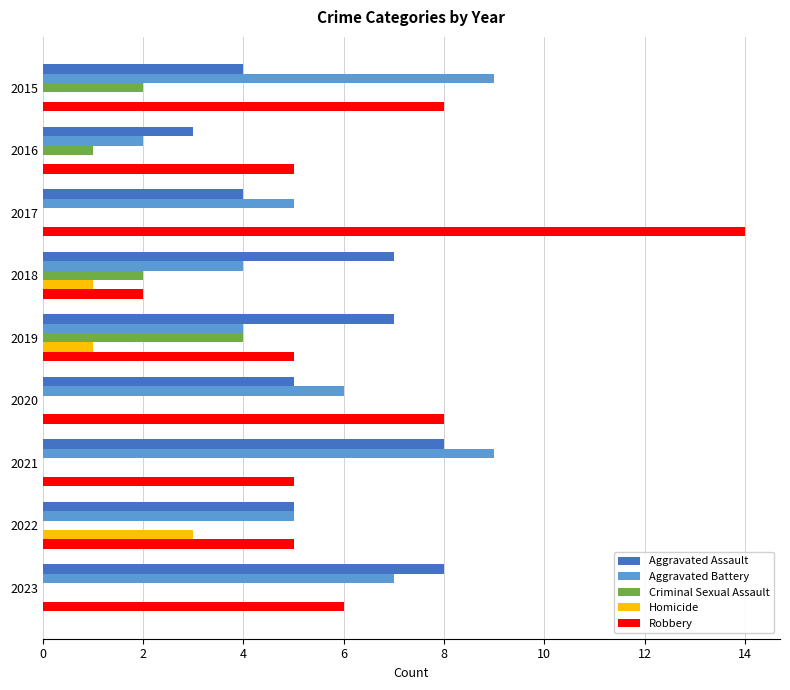

Which series changed the most between 2016 and 2019?

Aggravated Assault